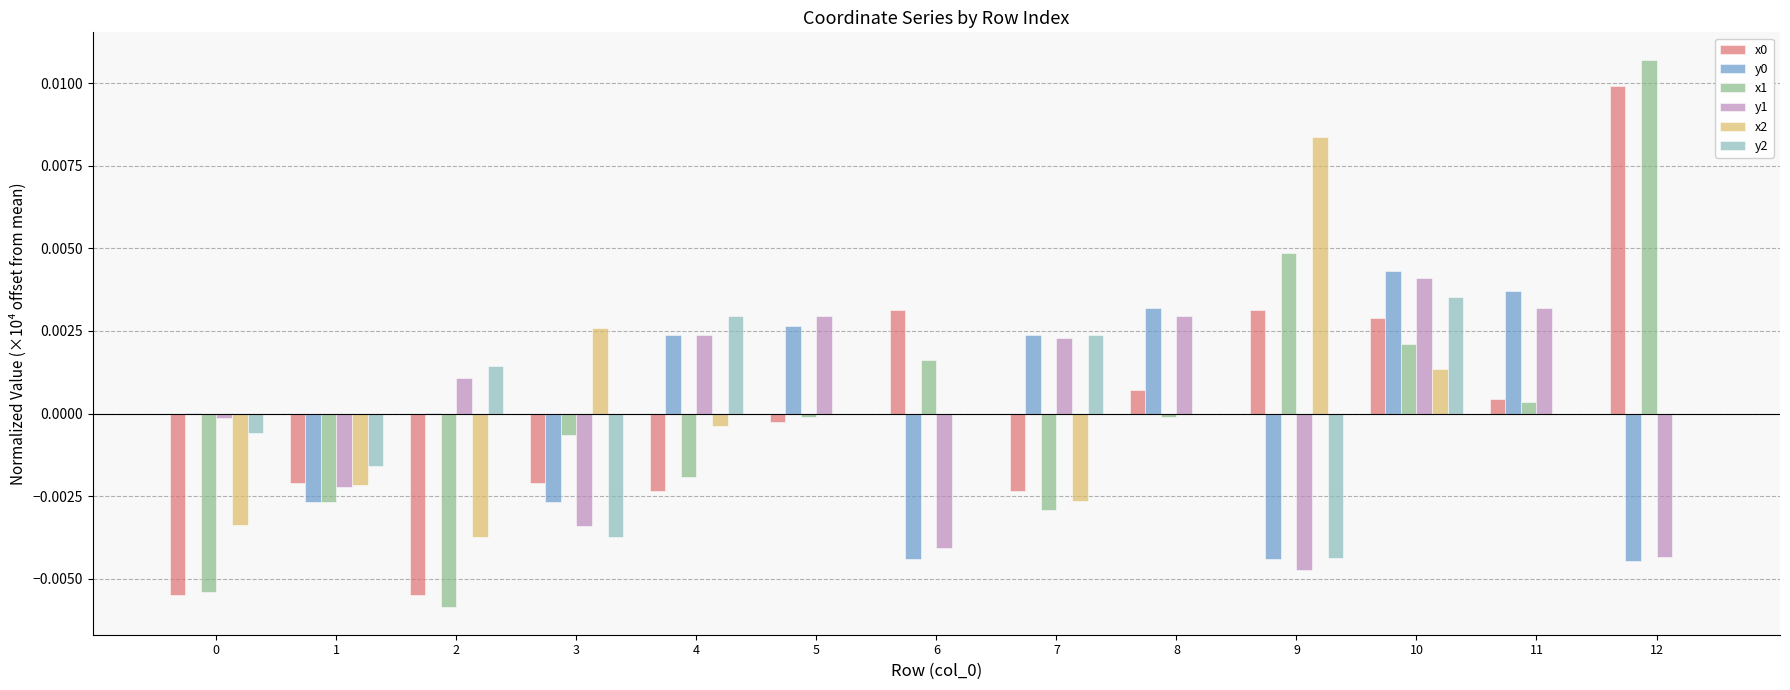

Which series changed the most between 6 and 9?

x2